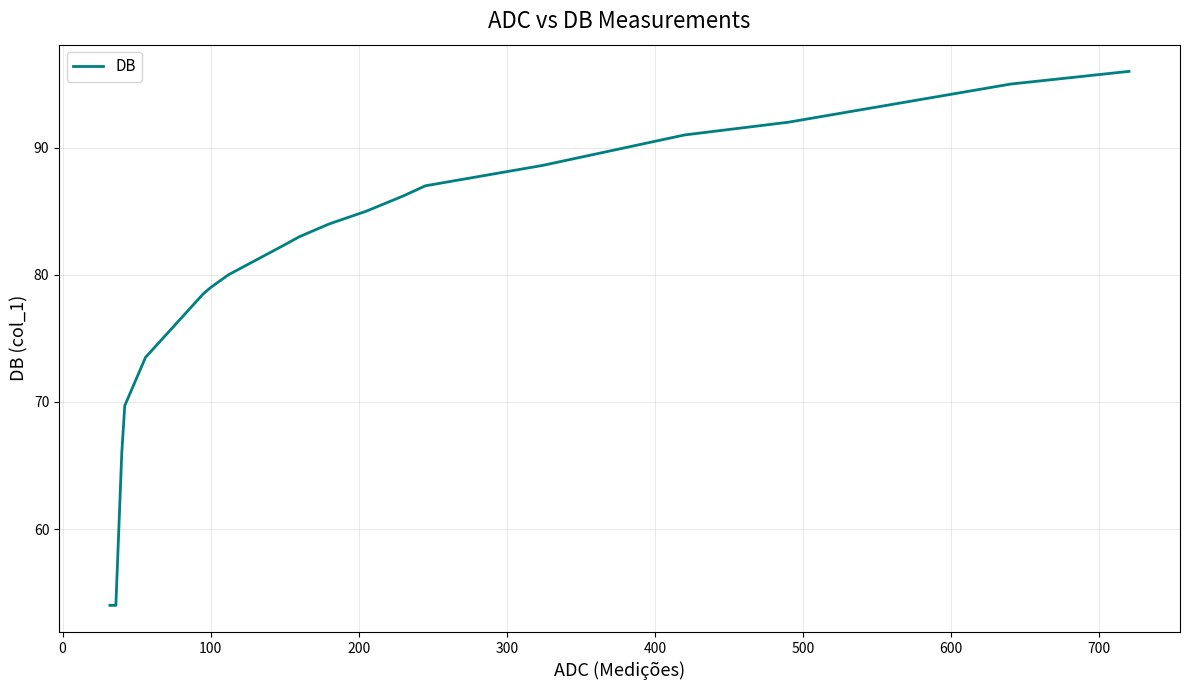

What is the greatest value displayed?

96.0